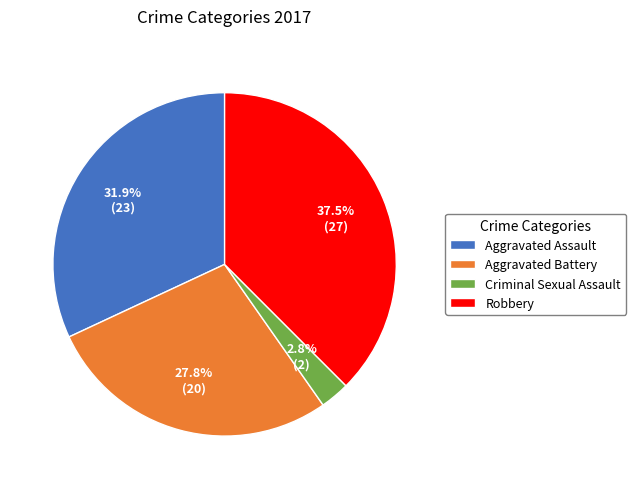

Which has a higher value, Aggravated Battery or Criminal Sexual Assault?

Aggravated Battery